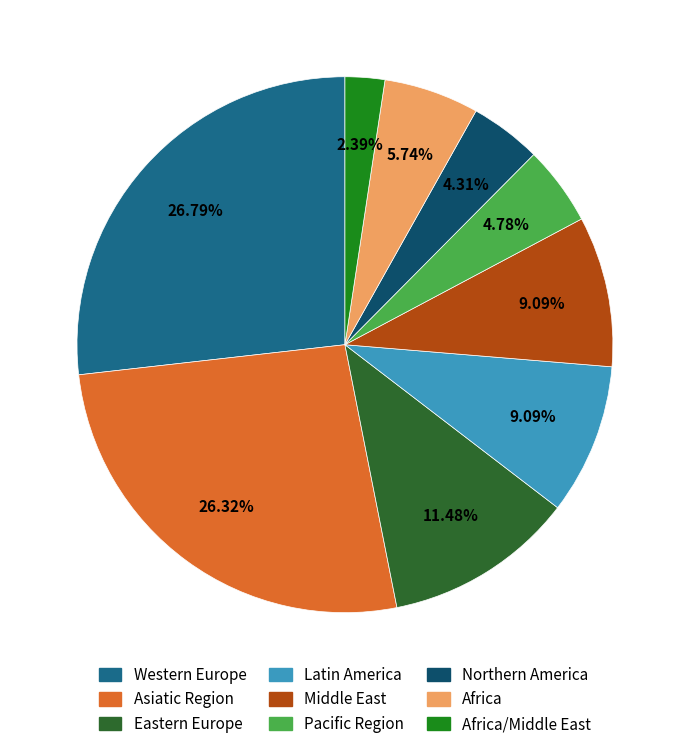

Is there a majority slice in this chart?

No